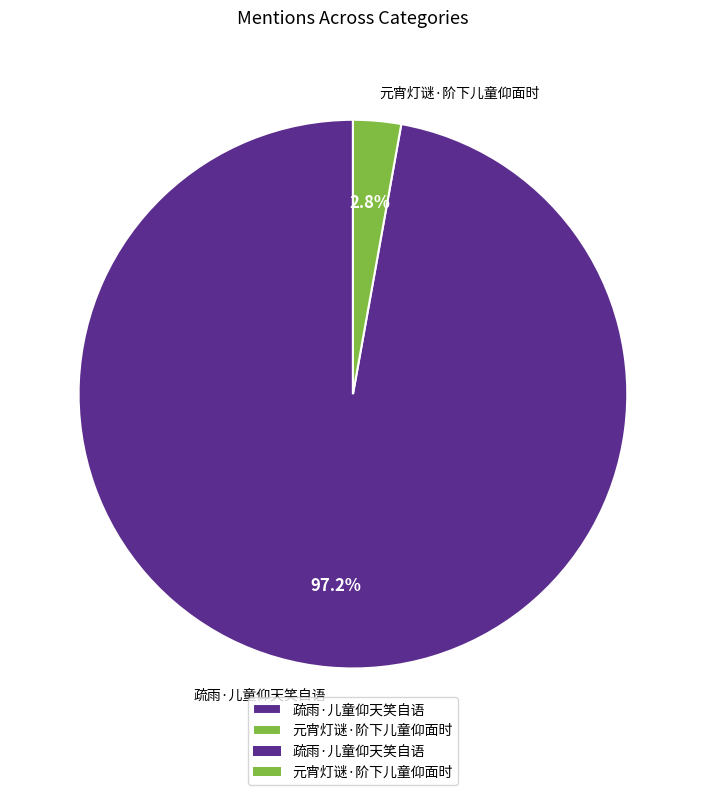

To the nearest percent, what is the difference between the largest and smallest slice percentages?

94%